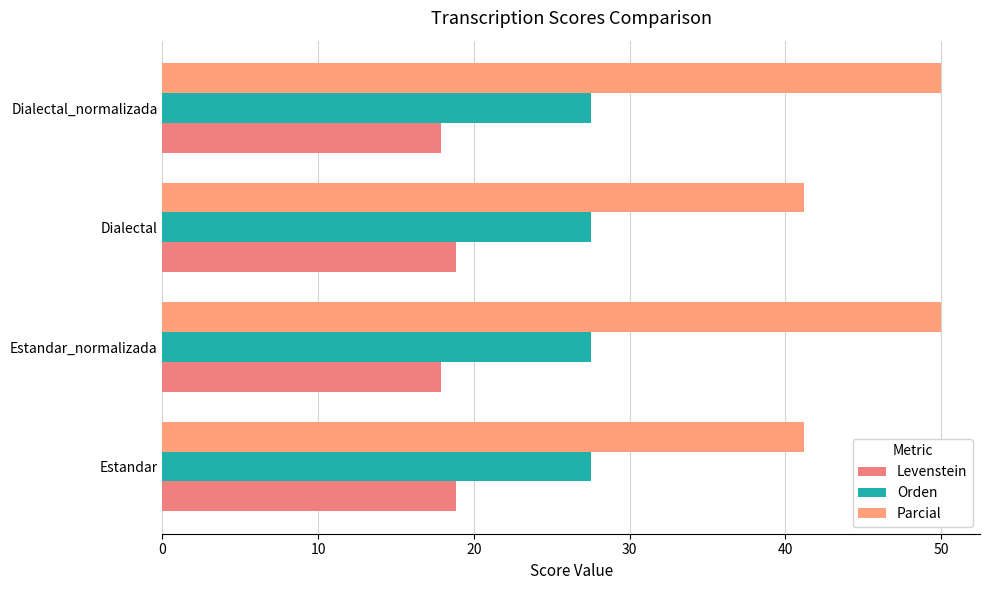

Count the number of categories in the chart.

4